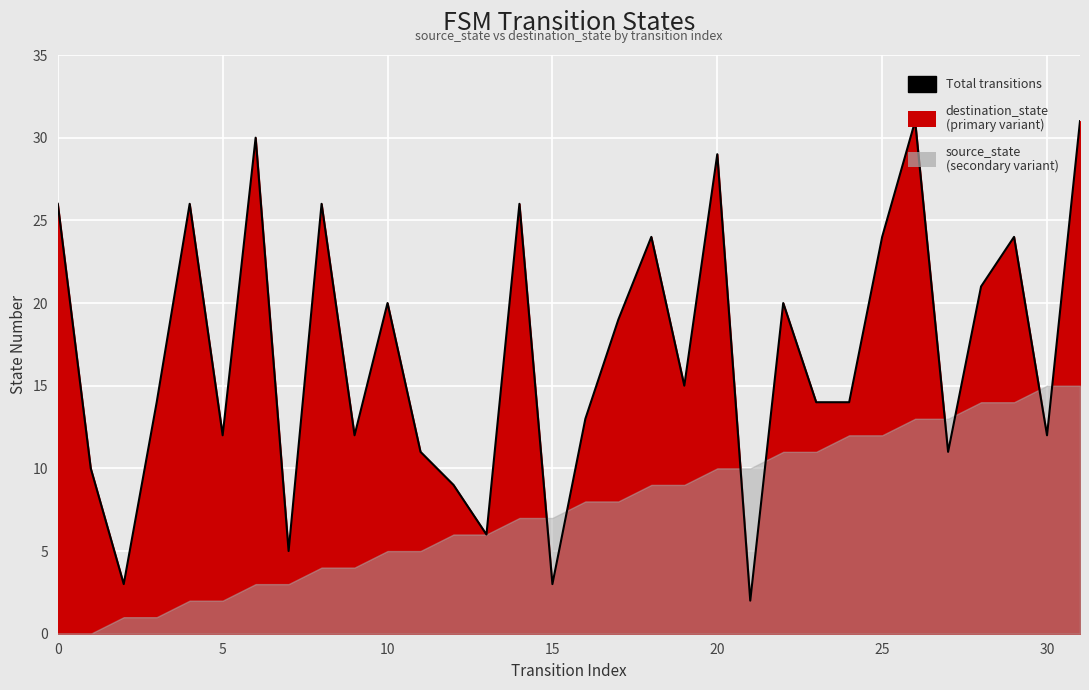

The chart shows a value of 38 at 29. True or false?

False